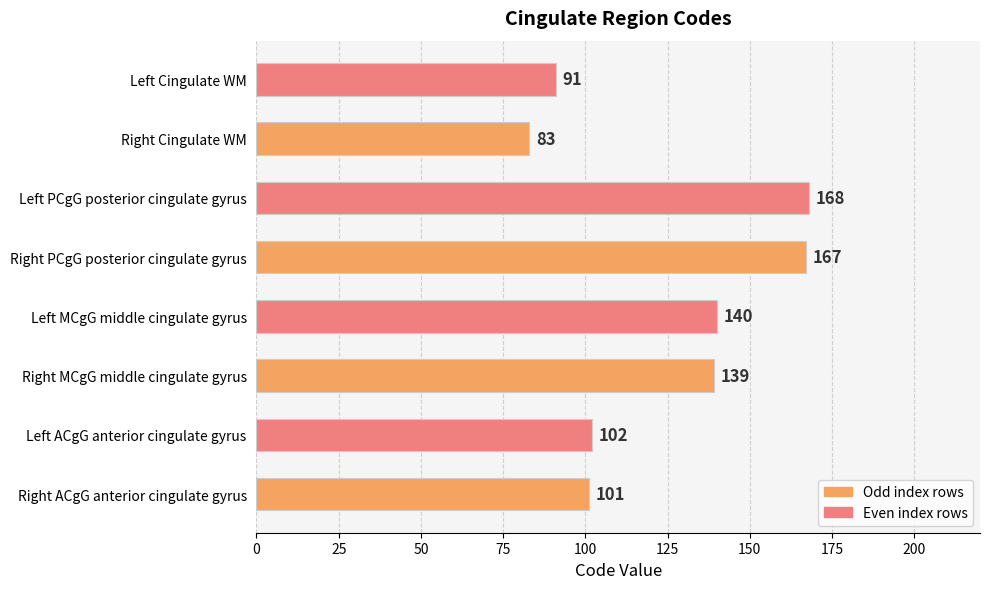

What is the difference between the maximum and minimum values?

85